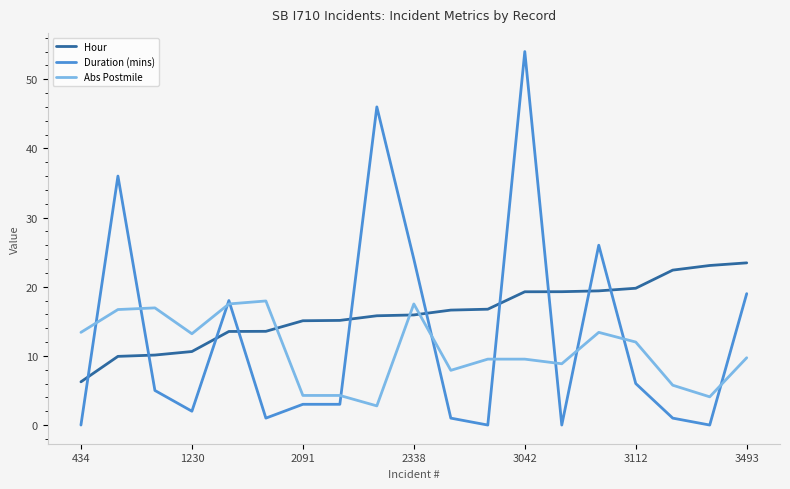

Which series has the largest total across all categories?

Hour